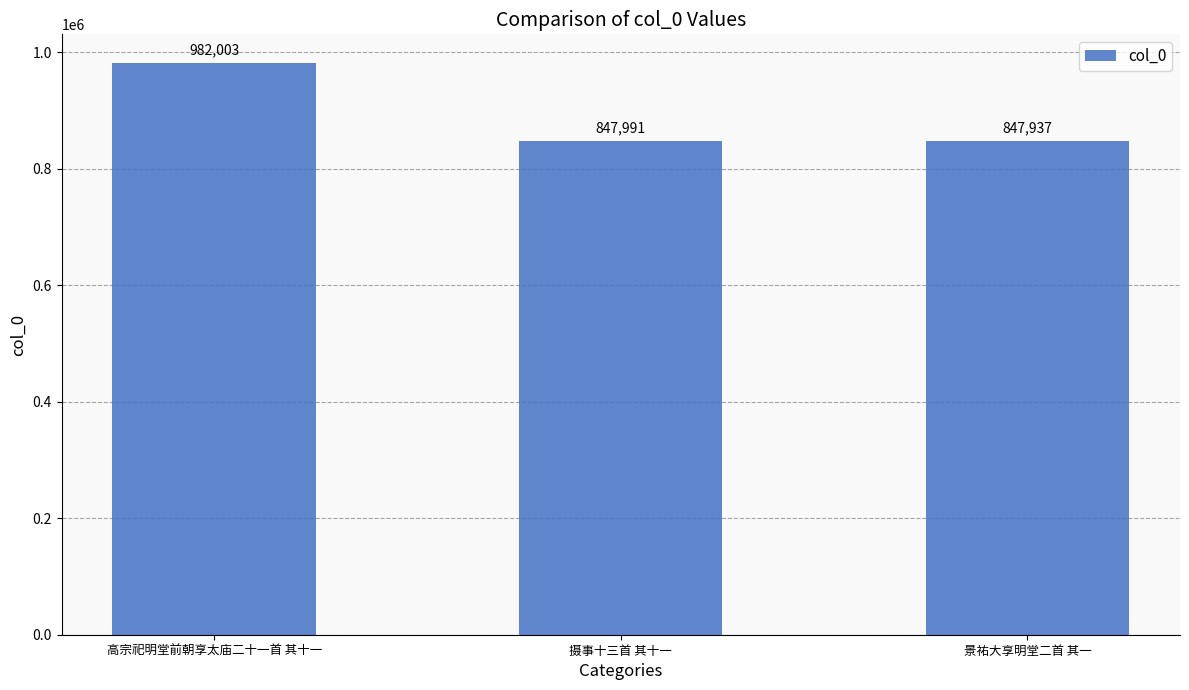

Are the bars horizontal?

No